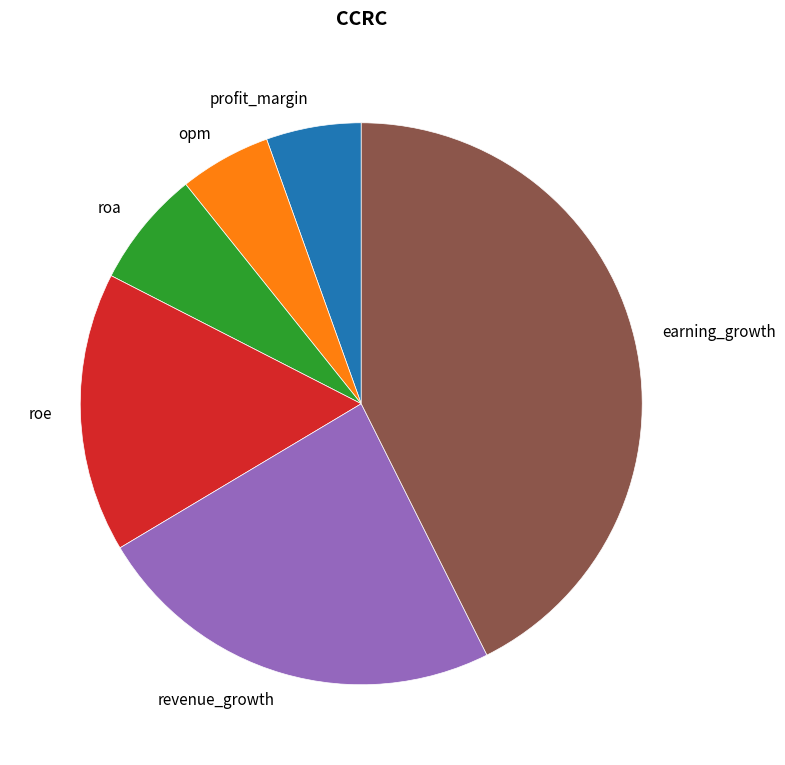

Approximately how many times larger is the value at opm compared to roa?

0.8